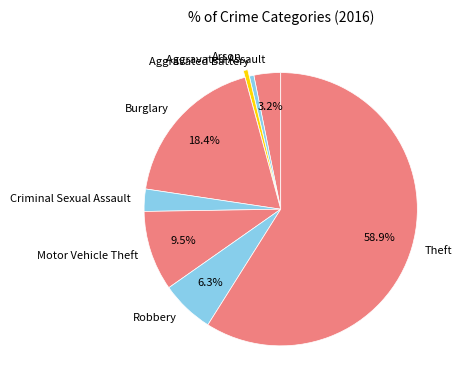

What is the largest slice in the pie chart?

Theft